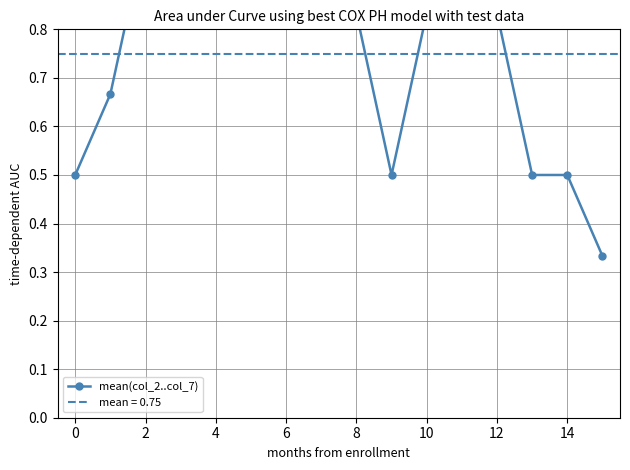

What is the sum of the values at 15 and 12?

1.2